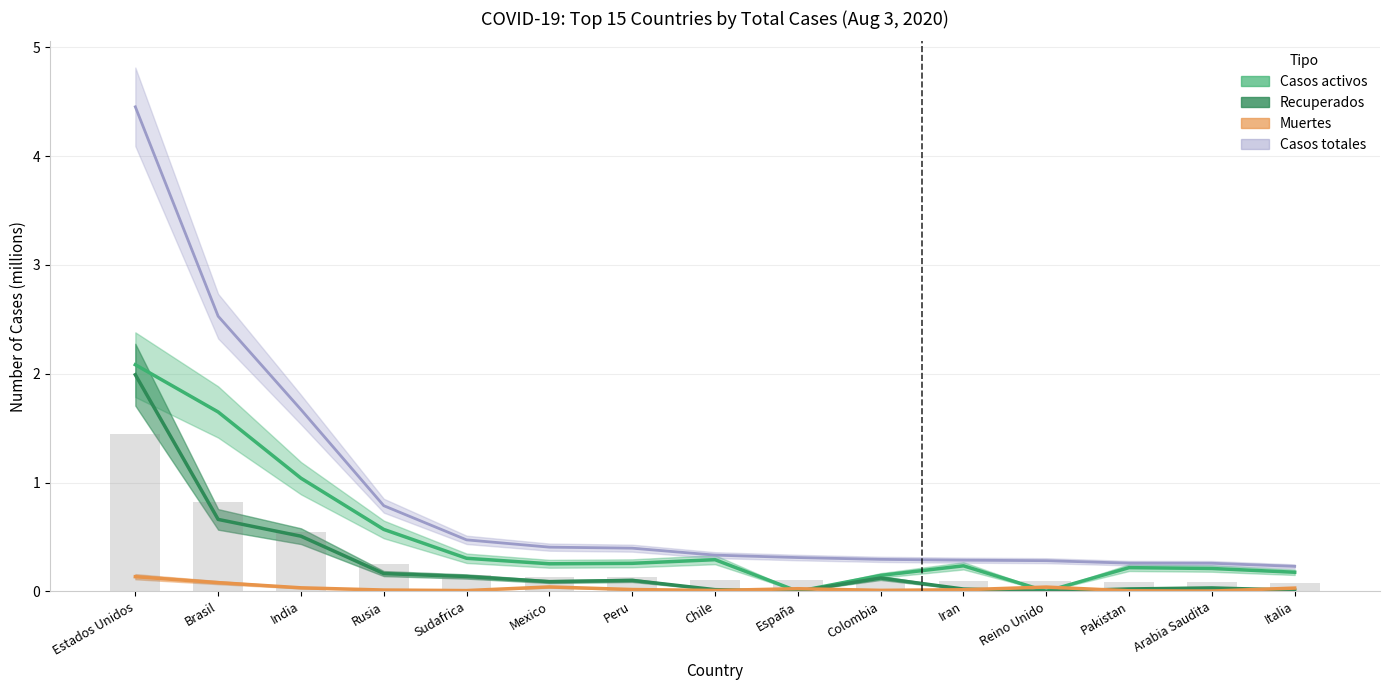

The value of Muertes at España is 0.0. True or false?

False